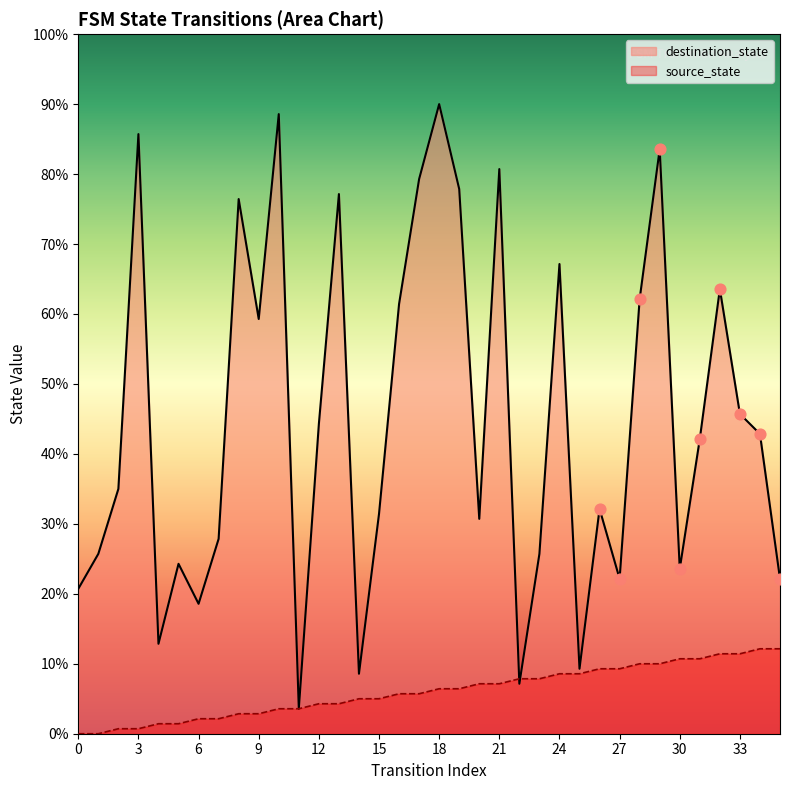

Which series has the largest total across all categories?

destination_state